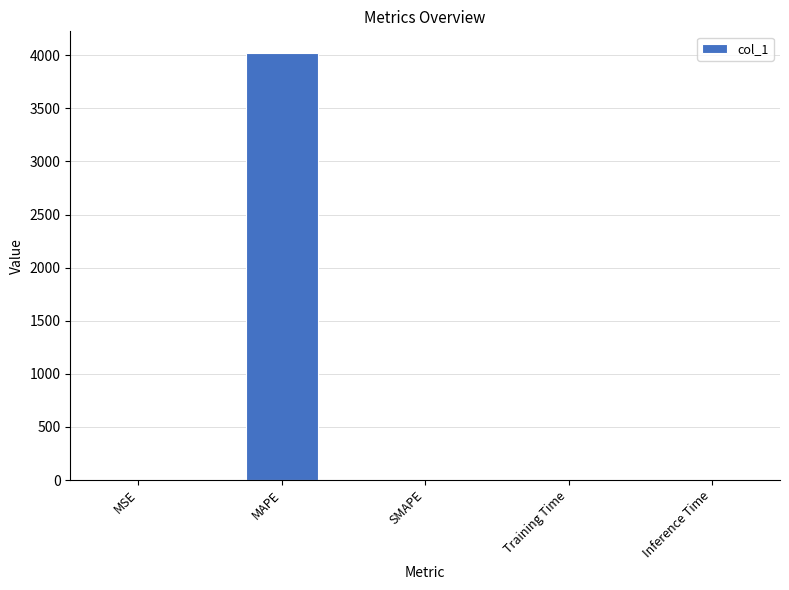

True or false: the data shows 0.0 at SMAPE.

True